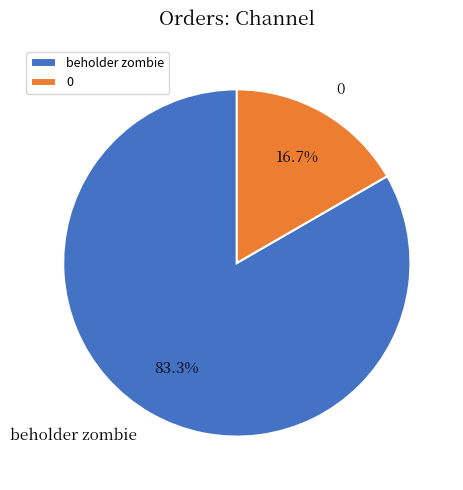

Rank the categories by value from lowest to highest.

0, beholder zombie